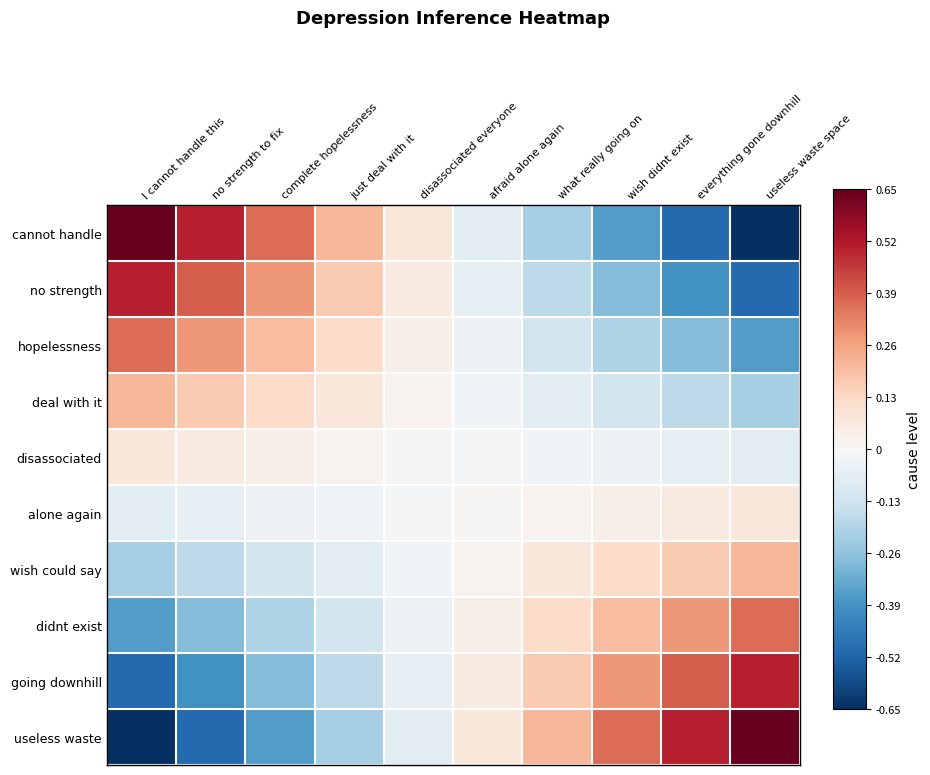

Which label corresponds to the largest value in the chart?

I cannot handle this